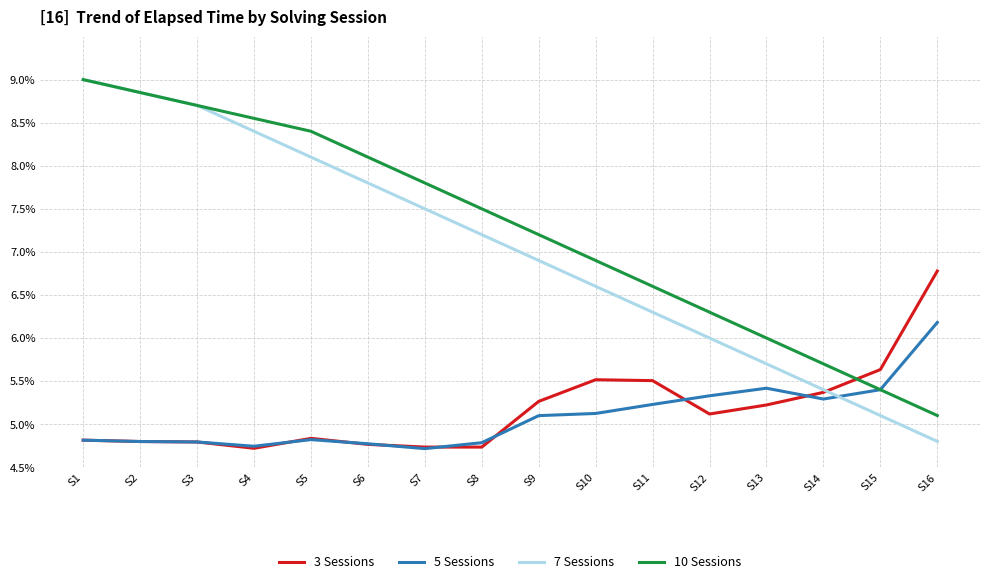

True or false: 3 Sessions and 10 Sessions cross at least once.

True